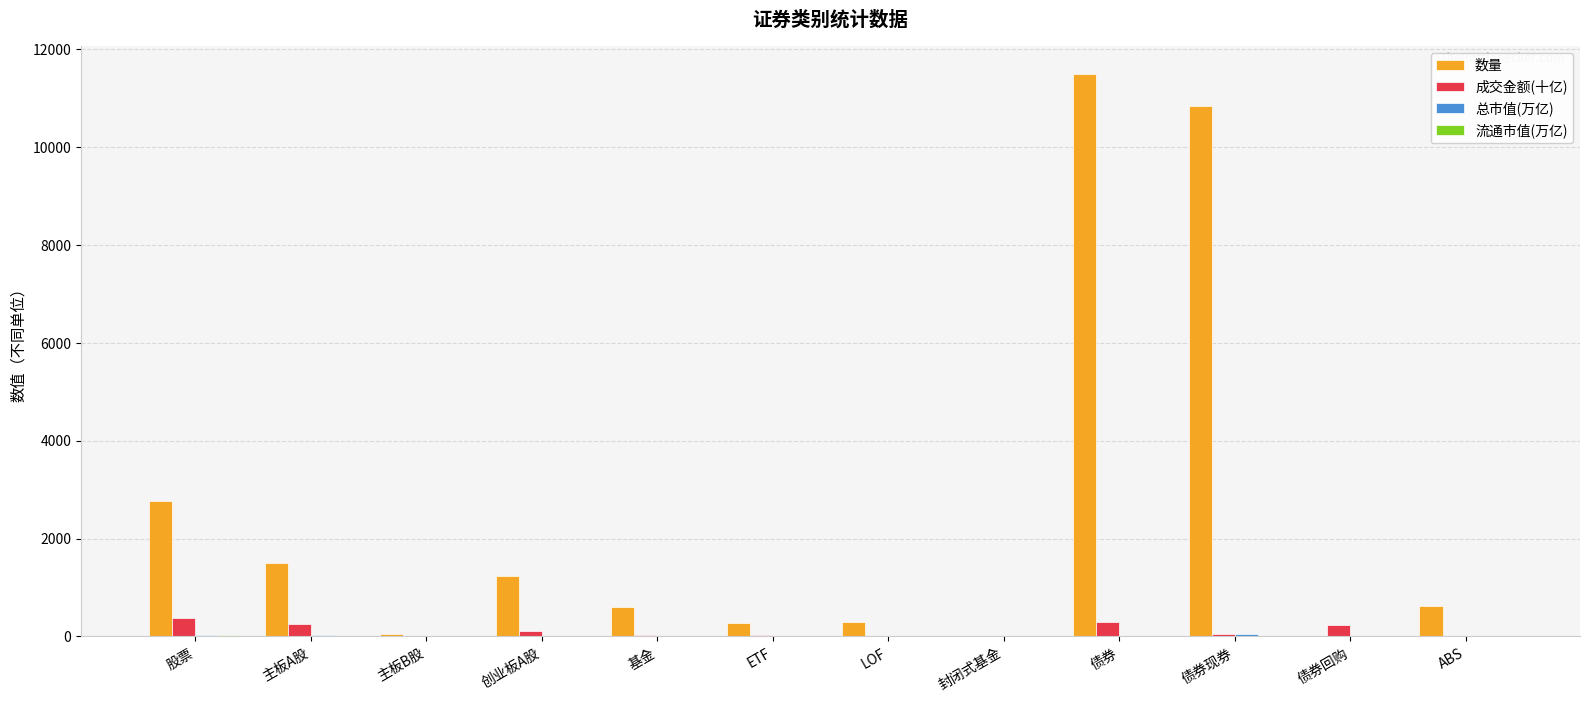

Between 主板A股 and 债券现券, which series saw the biggest shift?

数量